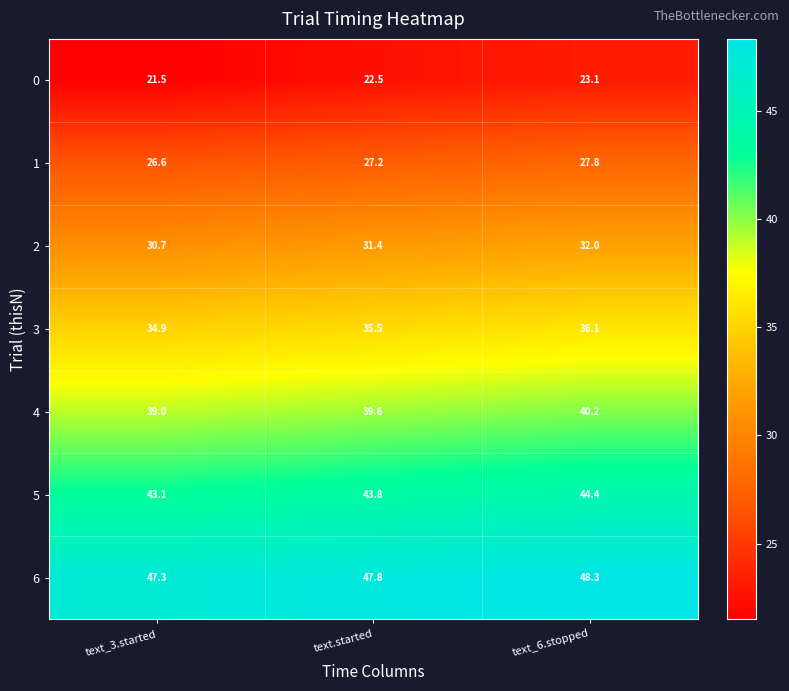

Which category has the lowest value across all series?

text_3.started